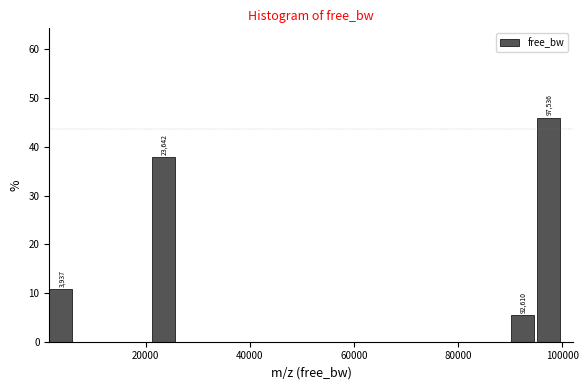

Around what value on the x-axis is the tallest bar? Give the approximate position of its centre, as read against the axis.

98000